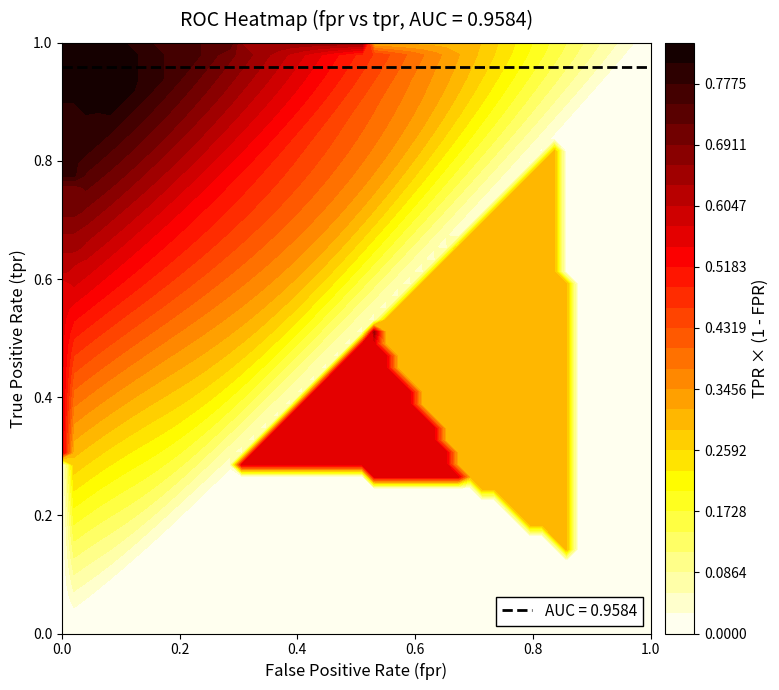

How many values in the tpr series exceed 0?

35